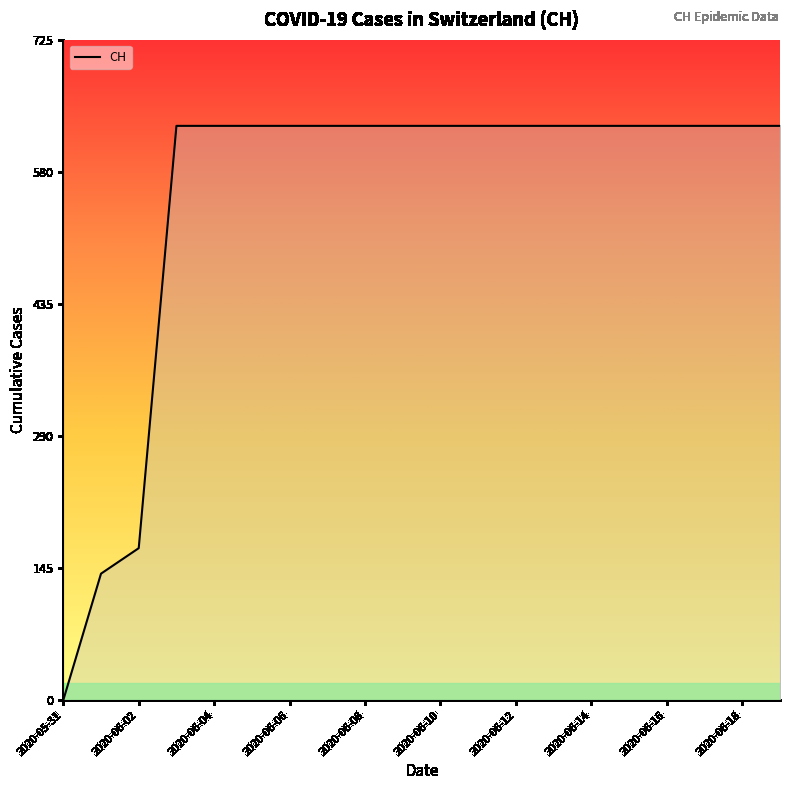

What is the greatest value displayed?

631